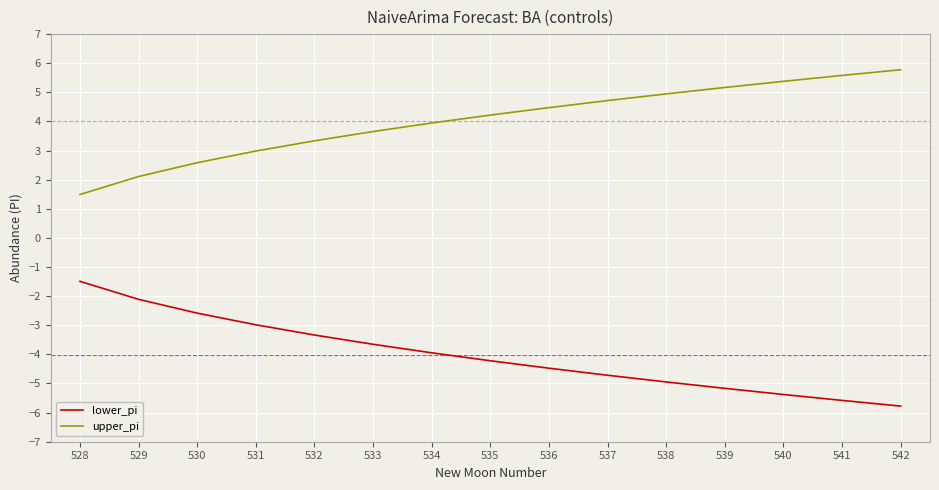

True or false: lower_pi has a value of -5.4 at 534.

False